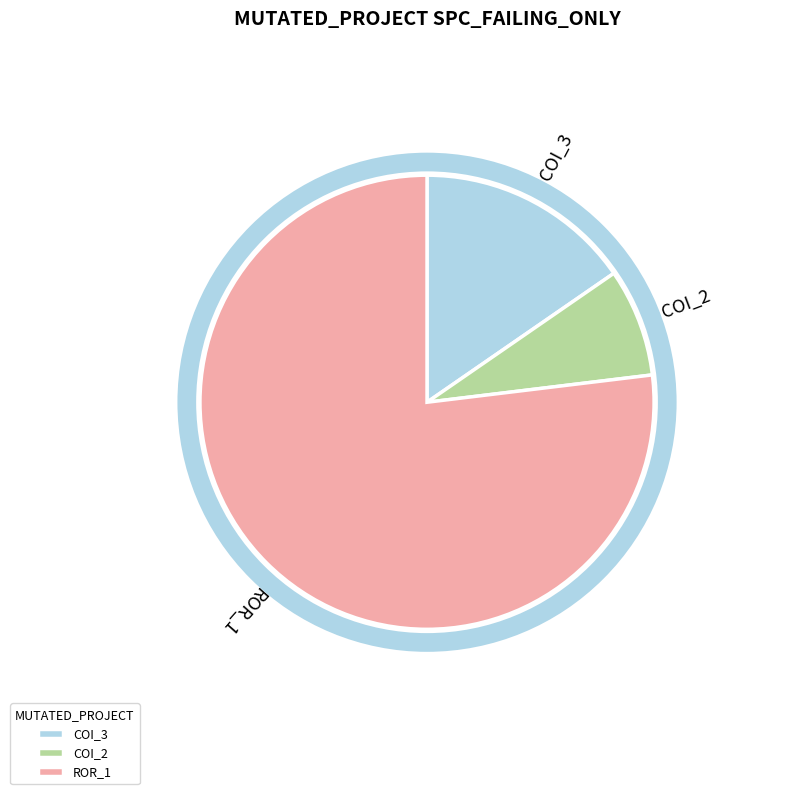

Which category has the smallest portion of the pie?

COI_2